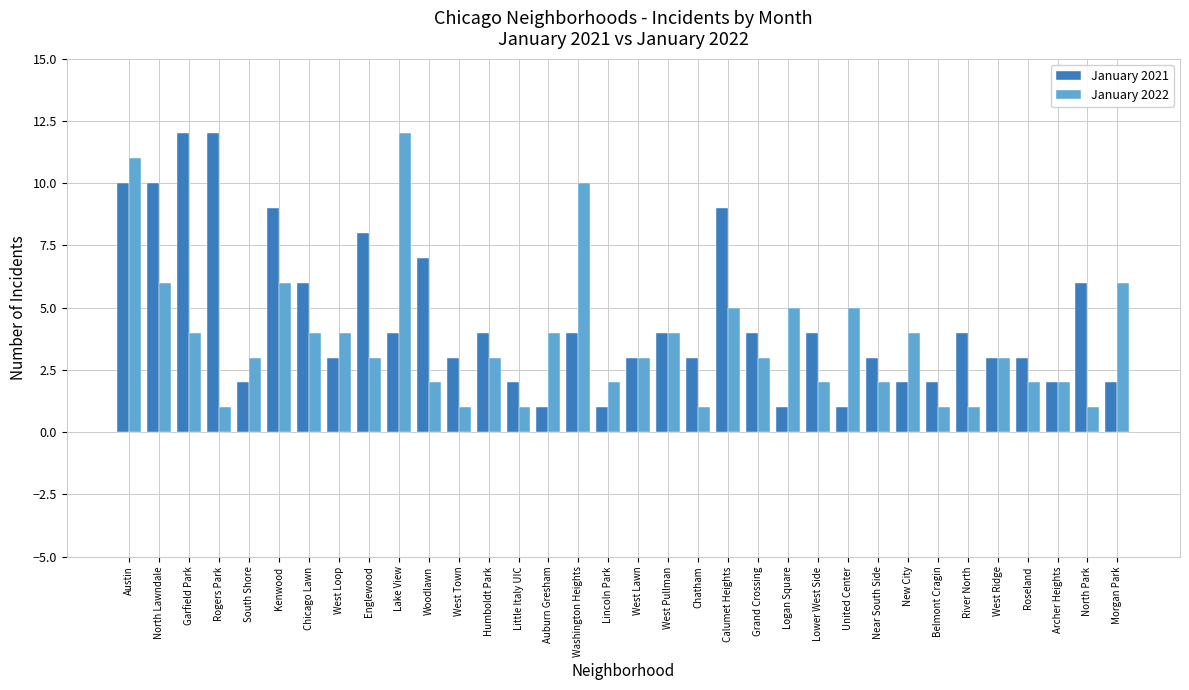

What is the label of the 13th bar from the right?

Grand Crossing